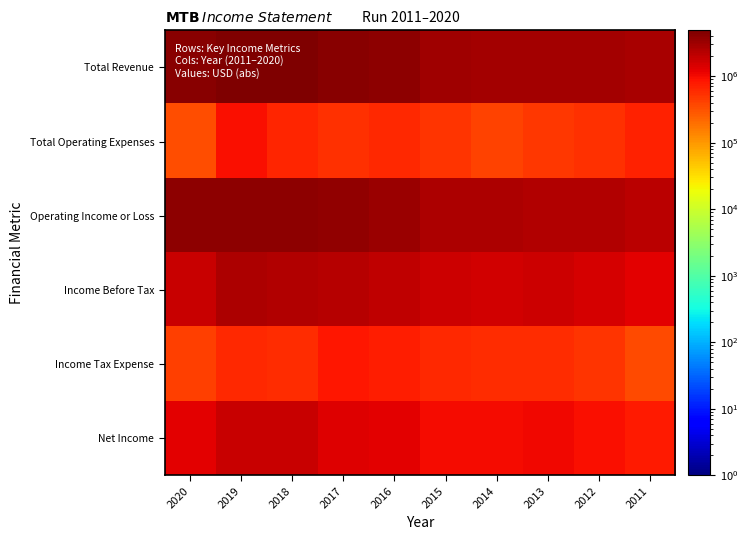

Which series has the largest total across all categories?

Total Revenue